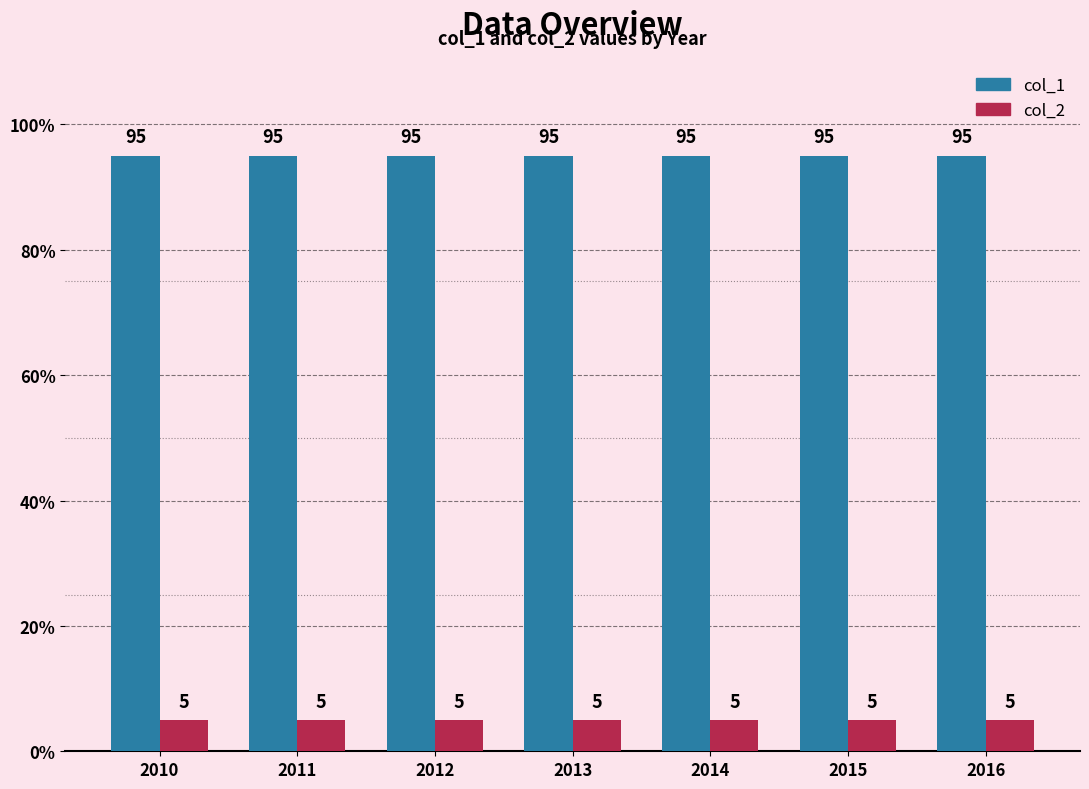

Rank the series at 2013 from highest to lowest value.

col_1, col_2